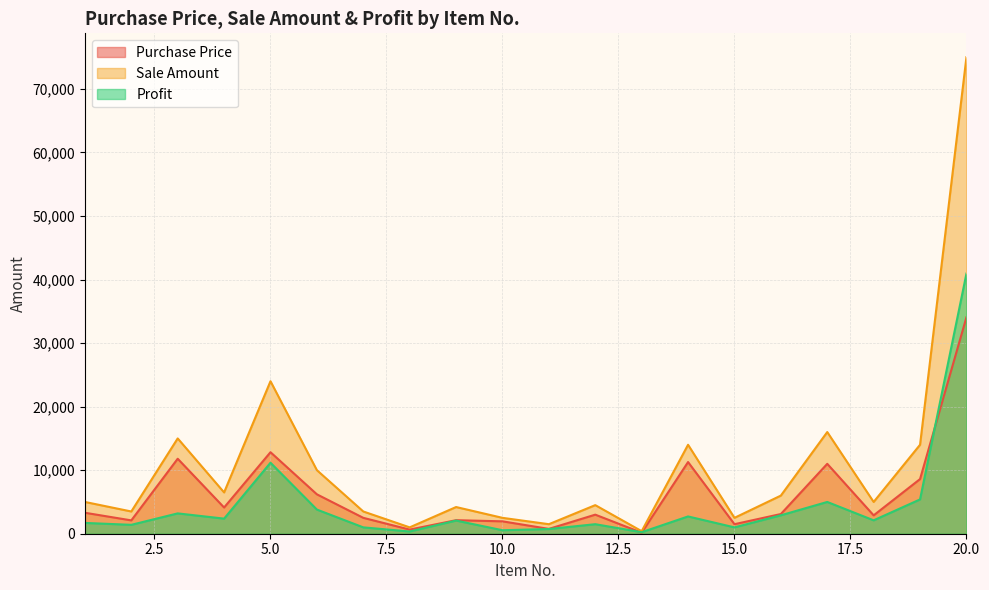

What are all the series names shown in the legend?

Purchase Price, Sale Amount, Profit